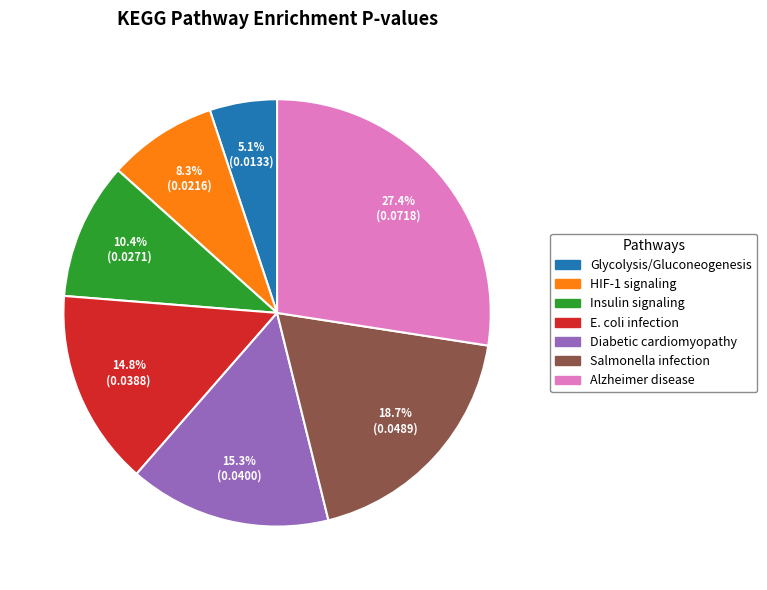

Does any single category account for the majority?

No